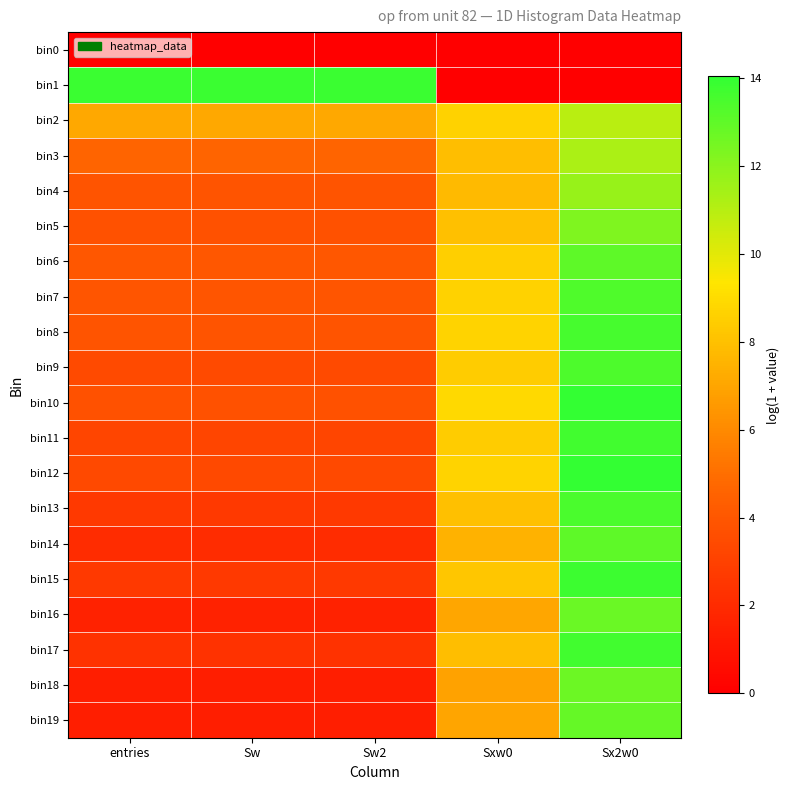

What is the spread (max minus min) of values at Sx2w0?

14.0